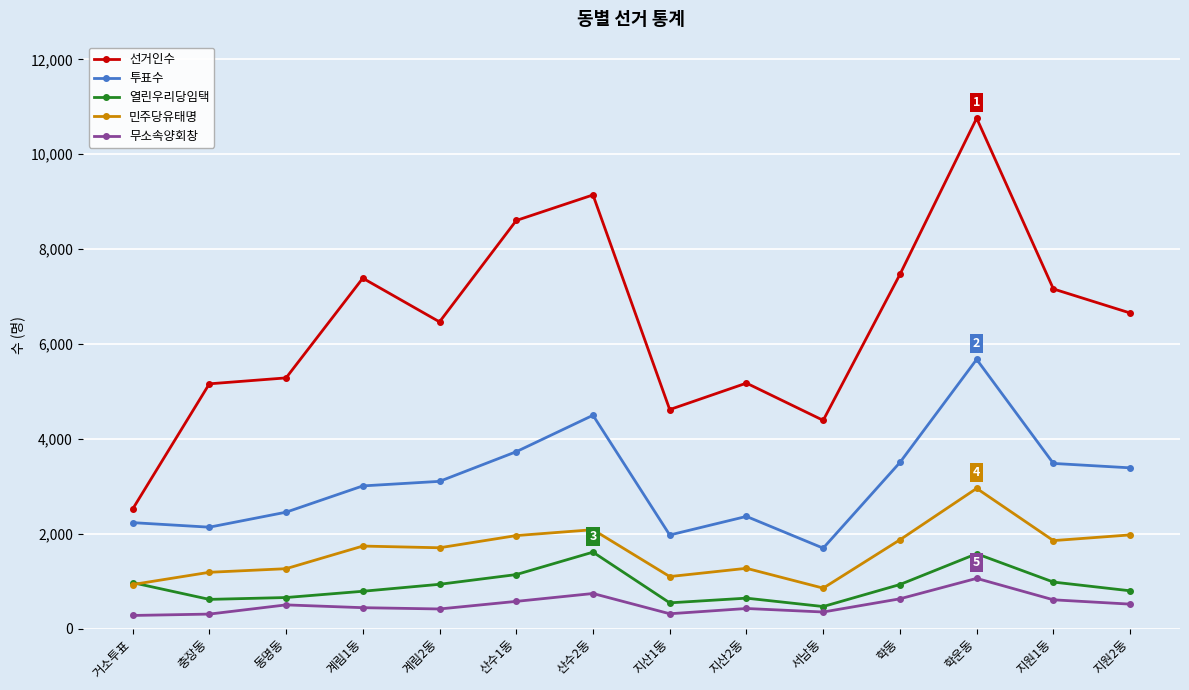

Read the 무소속양회창 value at 서남동.

349